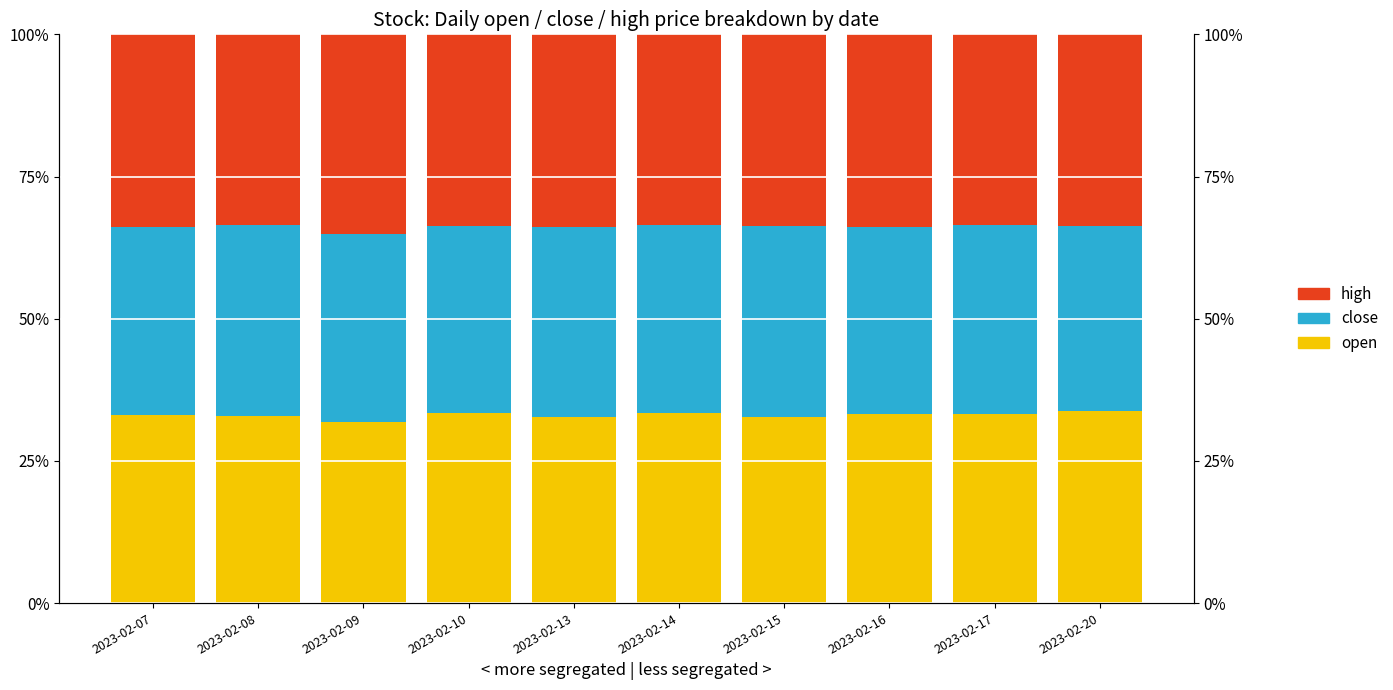

What are all the series names shown in the legend?

open, close, high